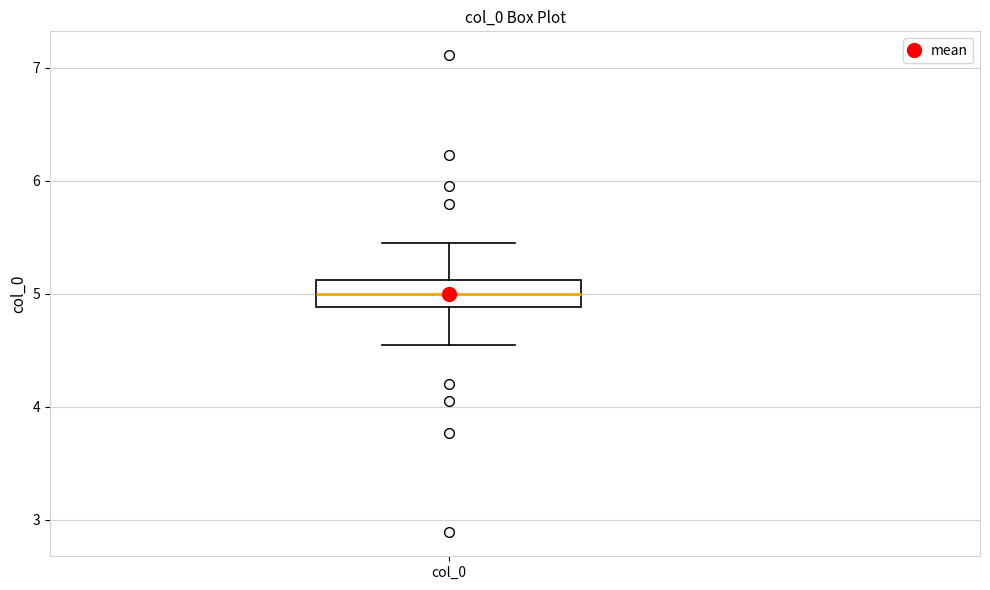

Transcribe this box plot: give where the median line is, the range the box spans, and where the two whiskers end, as read against the y-axis. The values are not printed on the chart, so give them approximately, as read against the axis.

median 5.0, box 4.9 to 5.1, whiskers 4.5 to 5.5